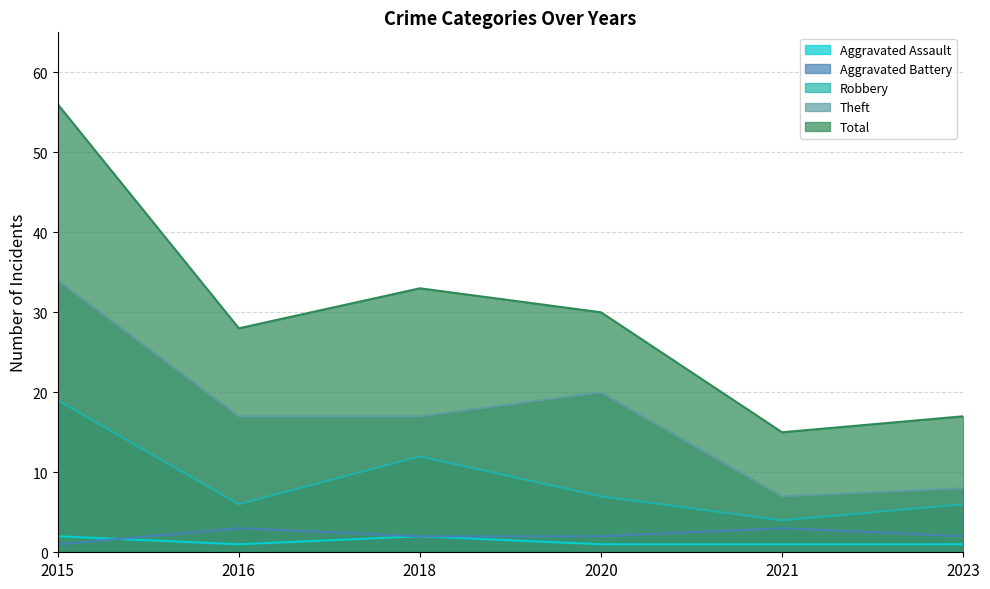

True or false: Aggravated Battery has more than 1 points higher than both neighbors.

True